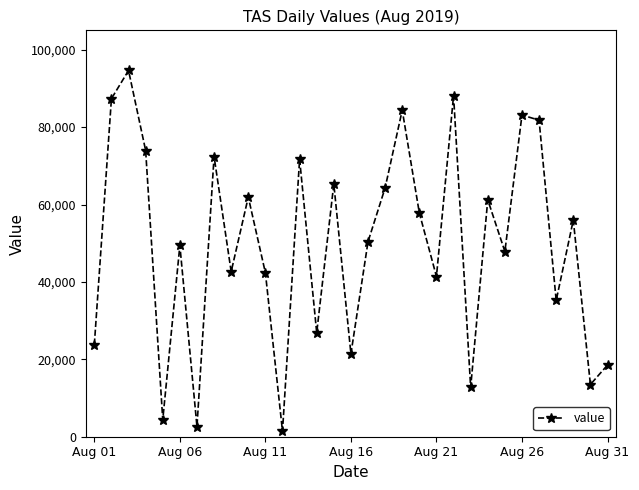

What is the smallest value displayed?

1425